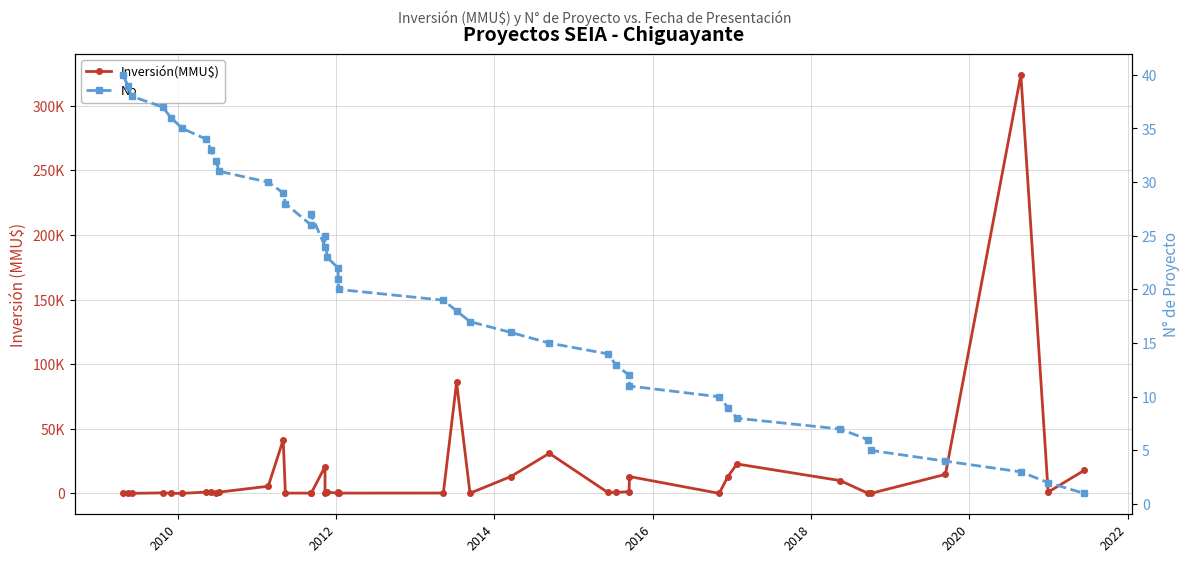

What are all the series names shown in the legend?

Inversión(MMU$), No